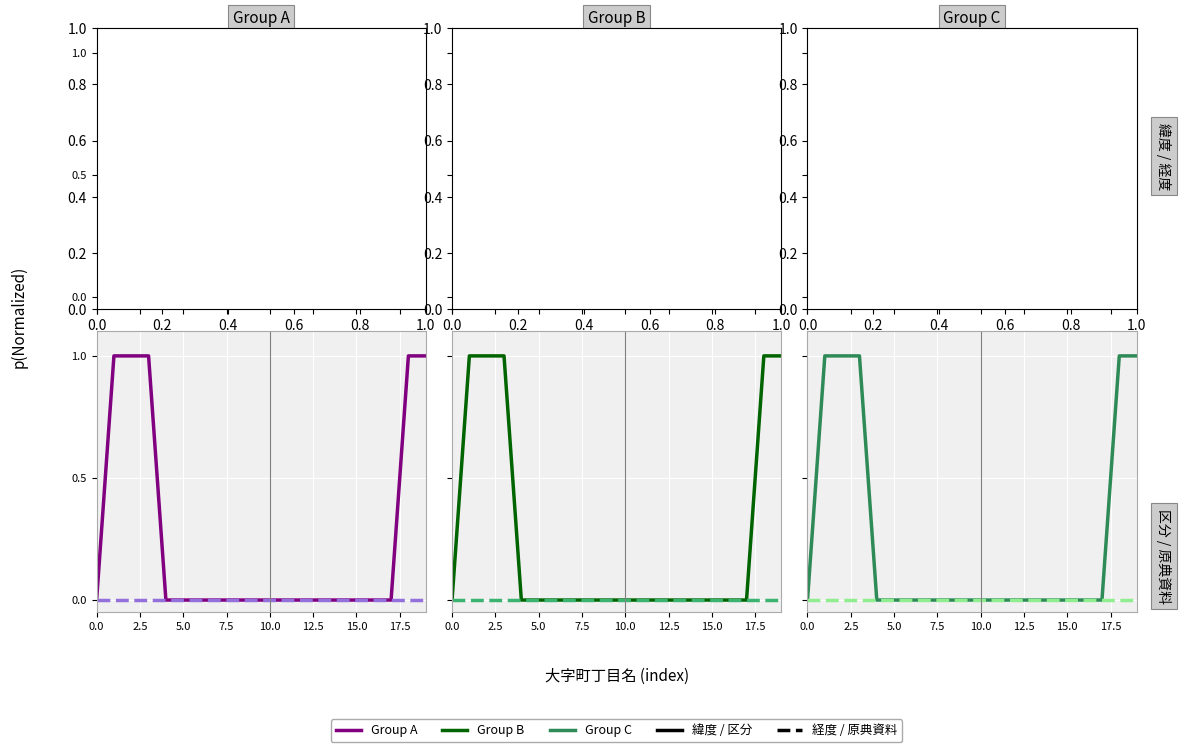

How many times do 区分 and 緯度 cross each other?

2